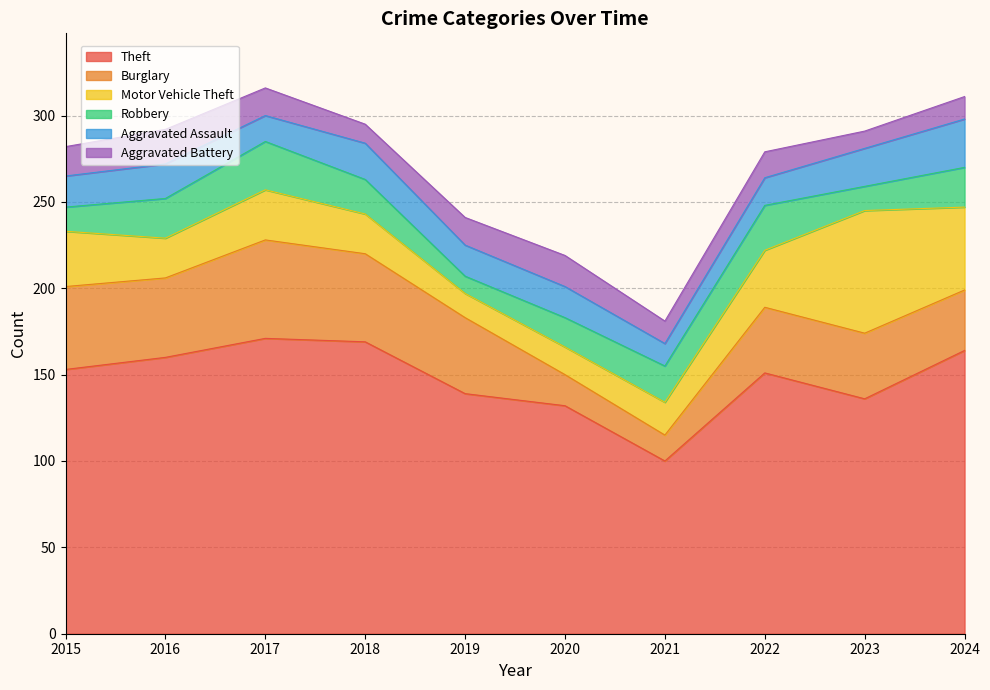

Does the chart have visible grid lines?

Yes